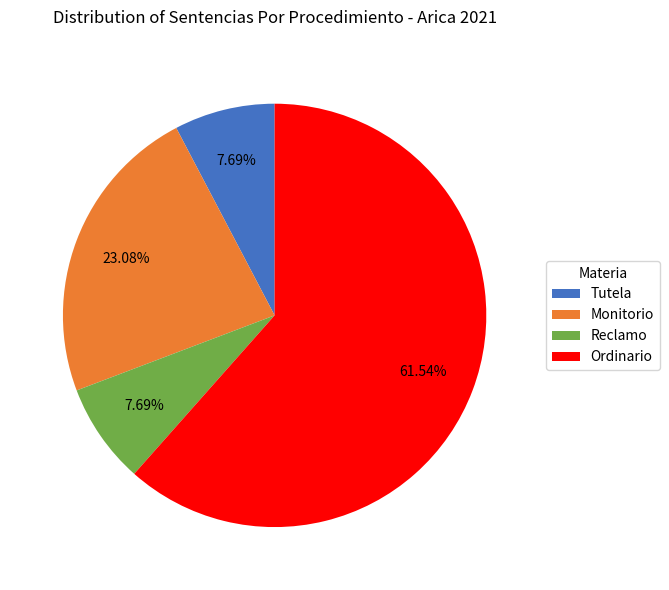

What is the largest slice in the pie chart?

Ordinario